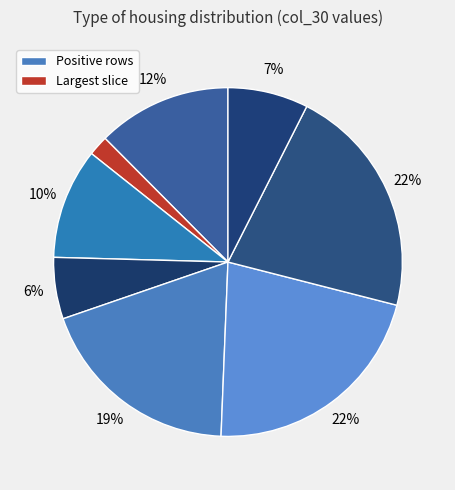

Rank the categories by value from highest to lowest.

Row 5, Row 6, Row 4, Row 0, Row 2, Row 9, Row 3, Row 1